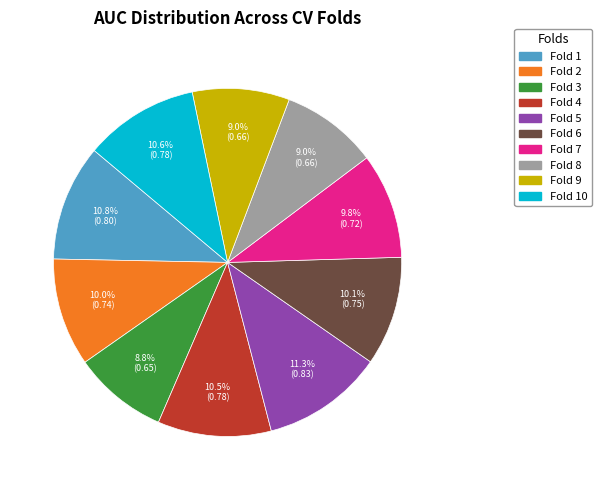

Does Fold 10 represent more than half of the total?

No